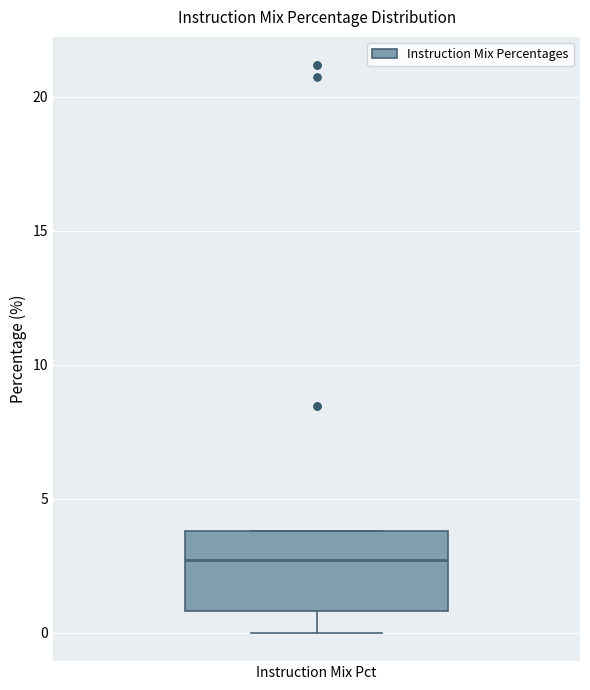

Where is the lower edge of the box for Instruction Mix Pct on the y-axis? The values are not printed on the chart, so give them approximately, as read against the axis.

1.0